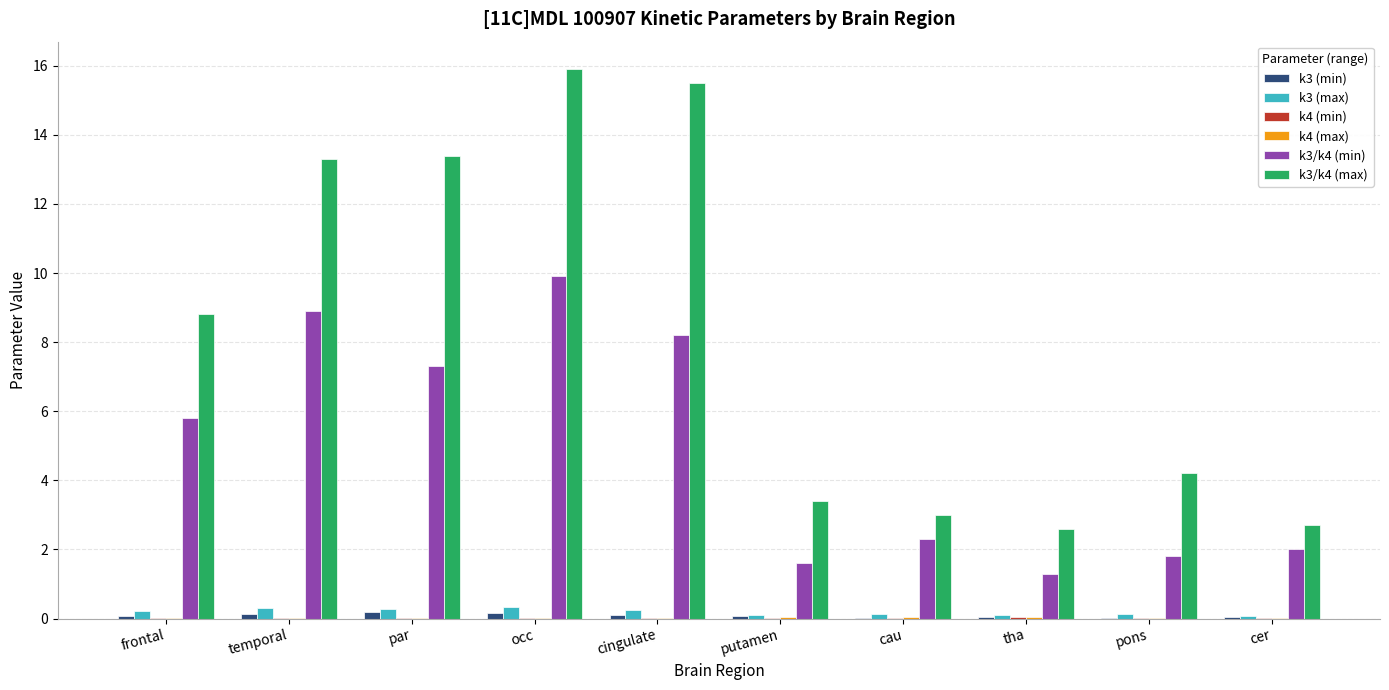

How many distinct data groups are displayed?

6